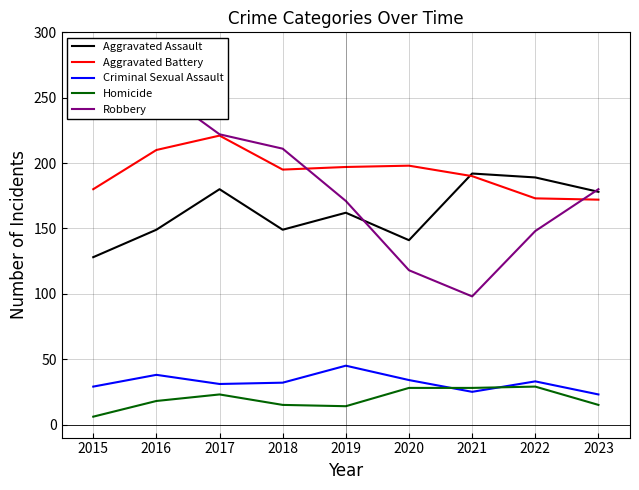

Does the chart display data point markers on the line(s)?

No